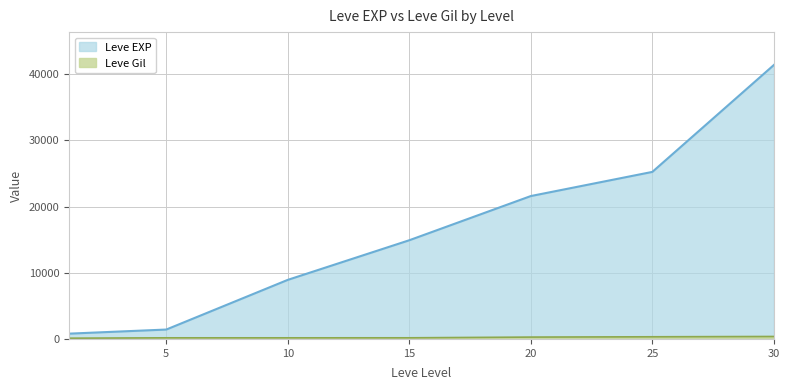

What is the difference between the second highest and minimum values in the Leve EXP series?

24450